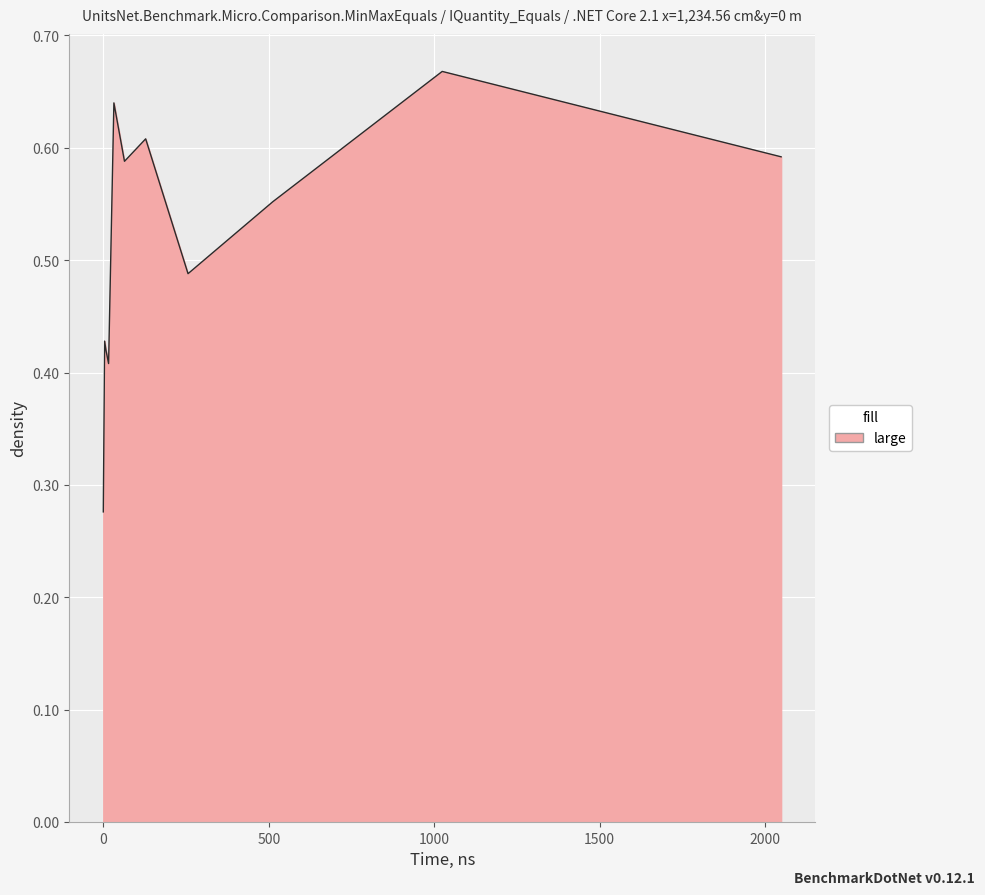

Reading left to right, list all the values displayed in this chart.

0.3	0.4	0.4	0.4	0.6	0.6	0.6	0.5	0.6	0.7	0.6